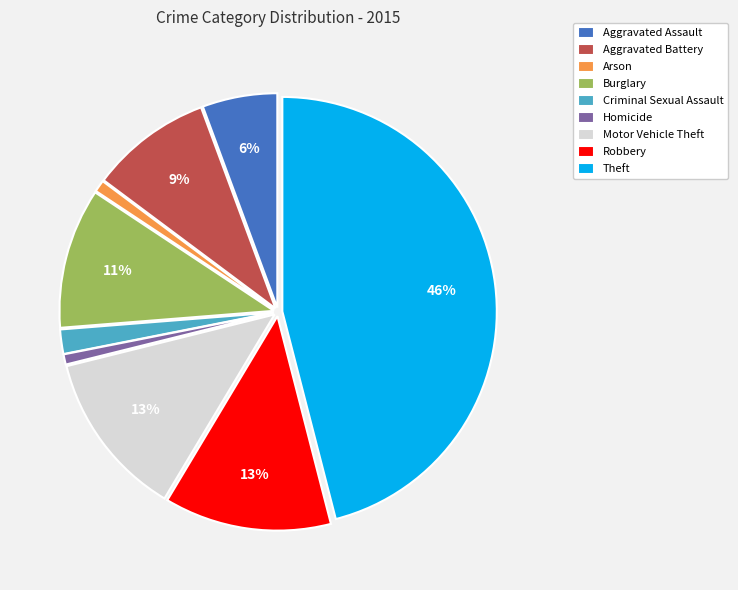

To the nearest percent, what portion does Arson represent?

1%